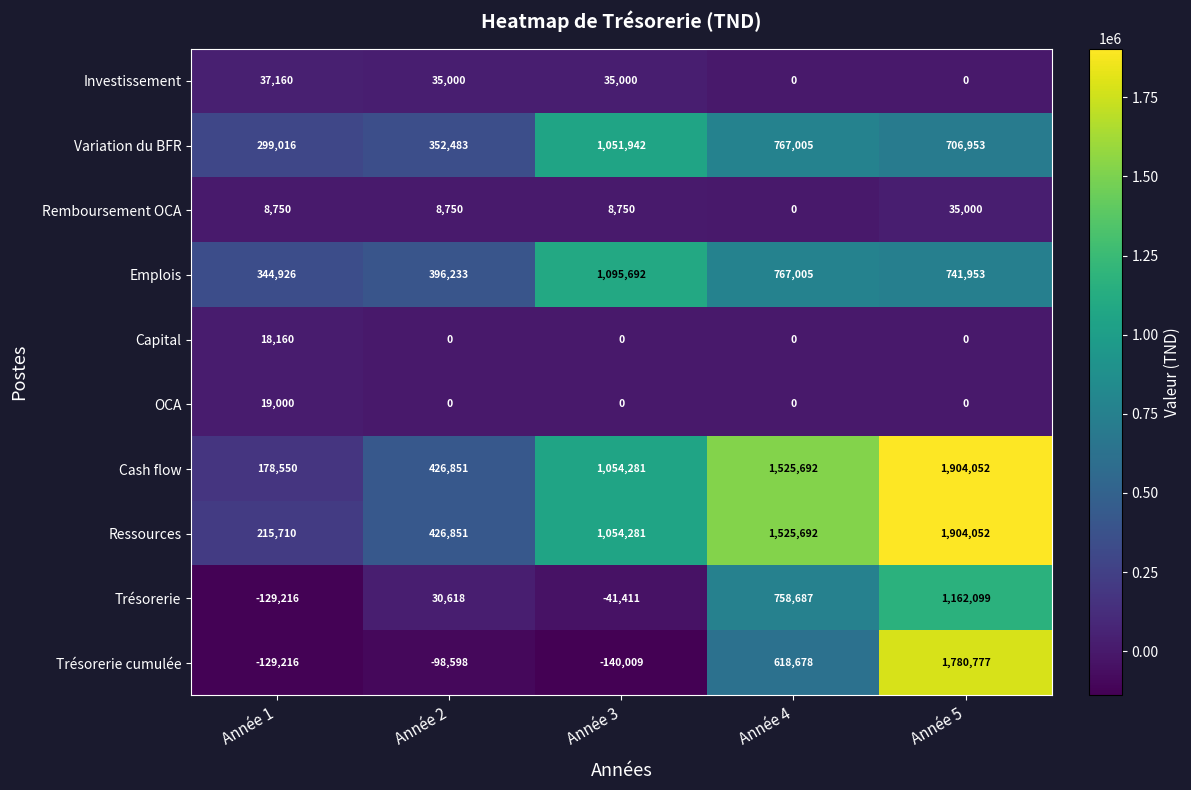

What is the minimum value for Emplois?

344926